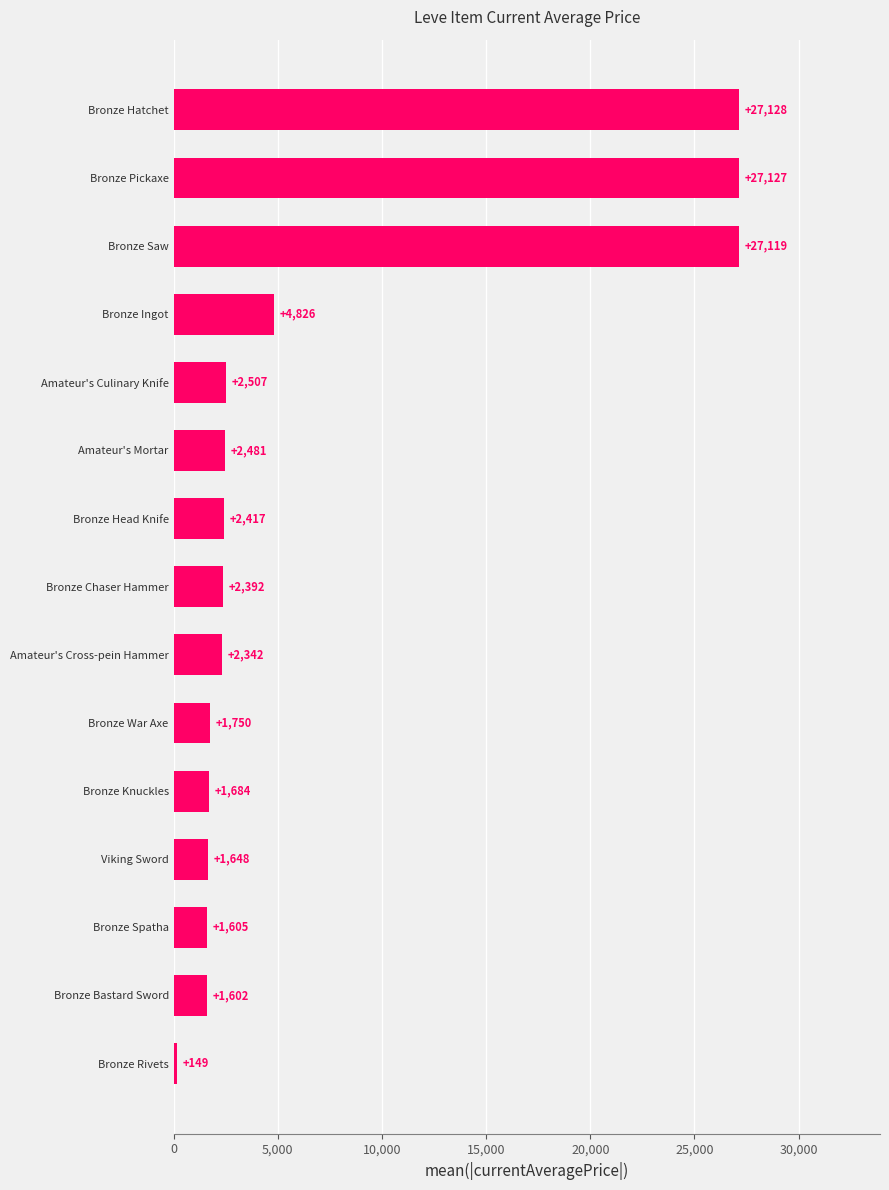

What is the minimum value shown in the chart?

149.0